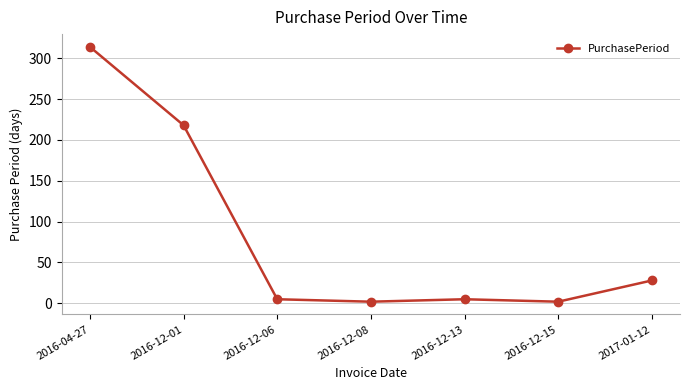

Reading right to left, list all the values displayed in this chart.

2017-01-12=28	2016-12-15=2	2016-12-13=5	2016-12-08=2	2016-12-06=5	2016-12-01=218	2016-04-27=314